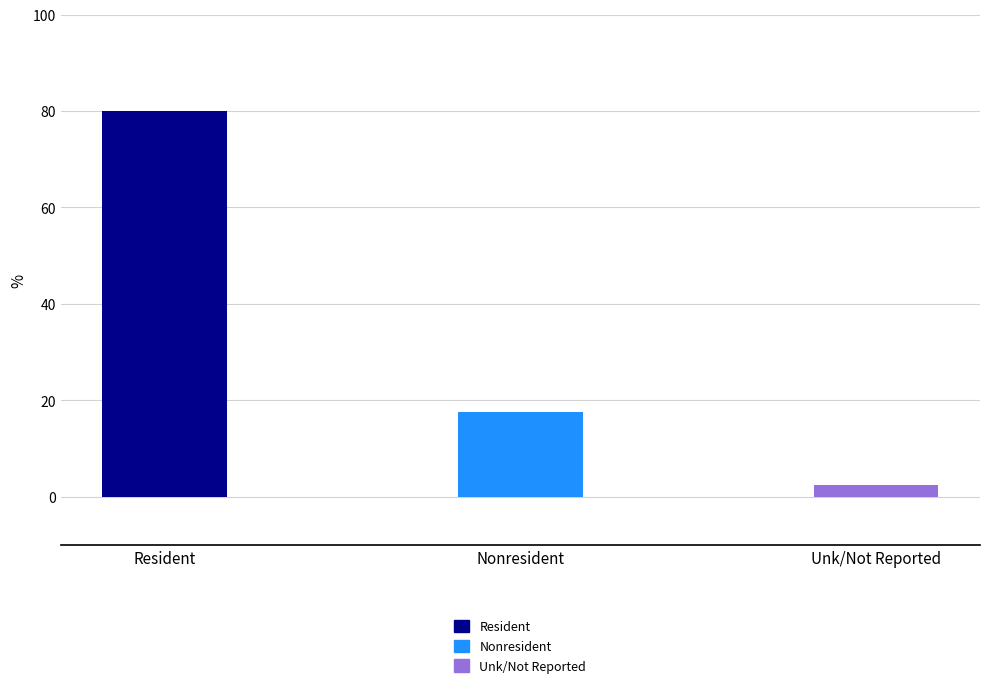

Between Unk/Not Reported and Nonresident, which is larger?

Nonresident